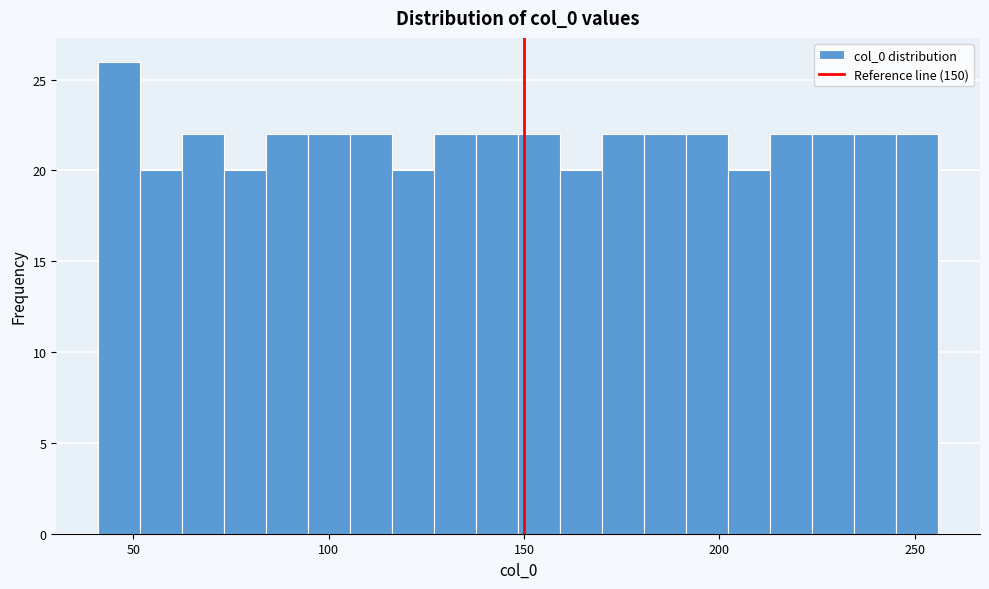

Read against the x-axis, roughly where is the centre of the tallest bar?

45